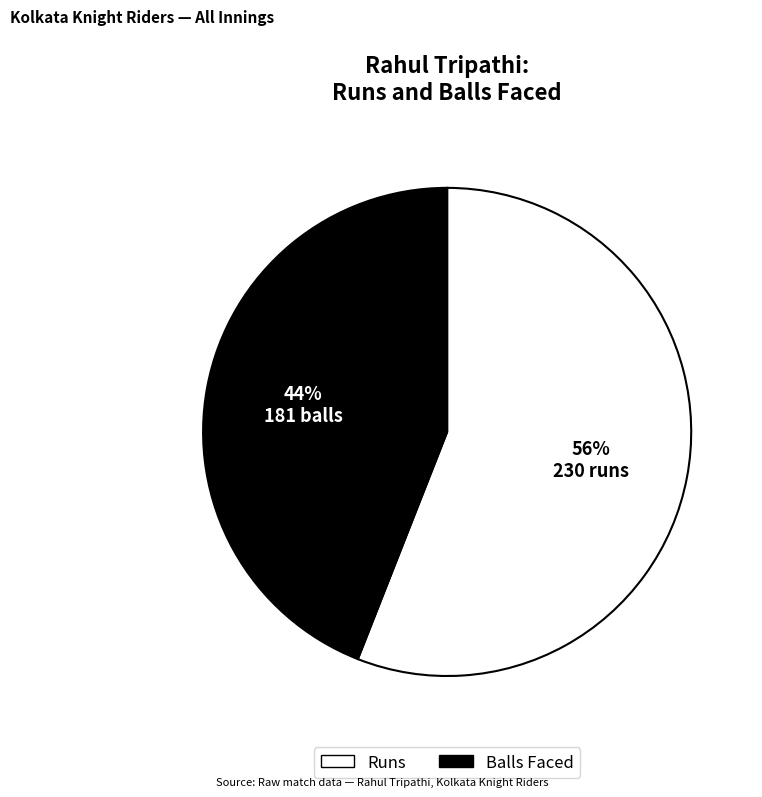

Is there any slice that represents more than half of the pie?

Yes